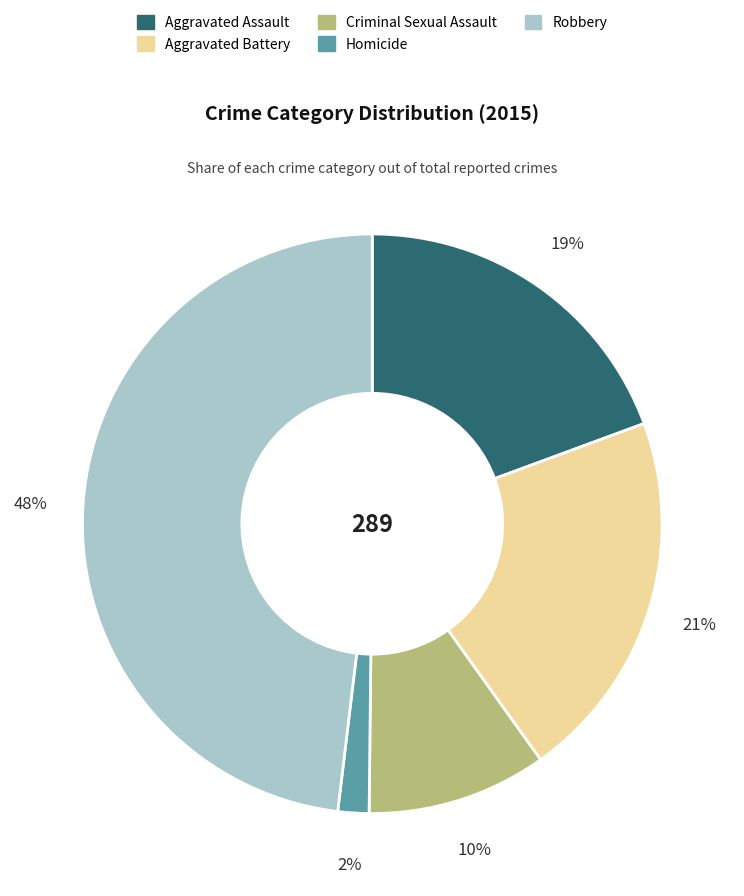

Which category has the biggest portion of the pie?

Robbery